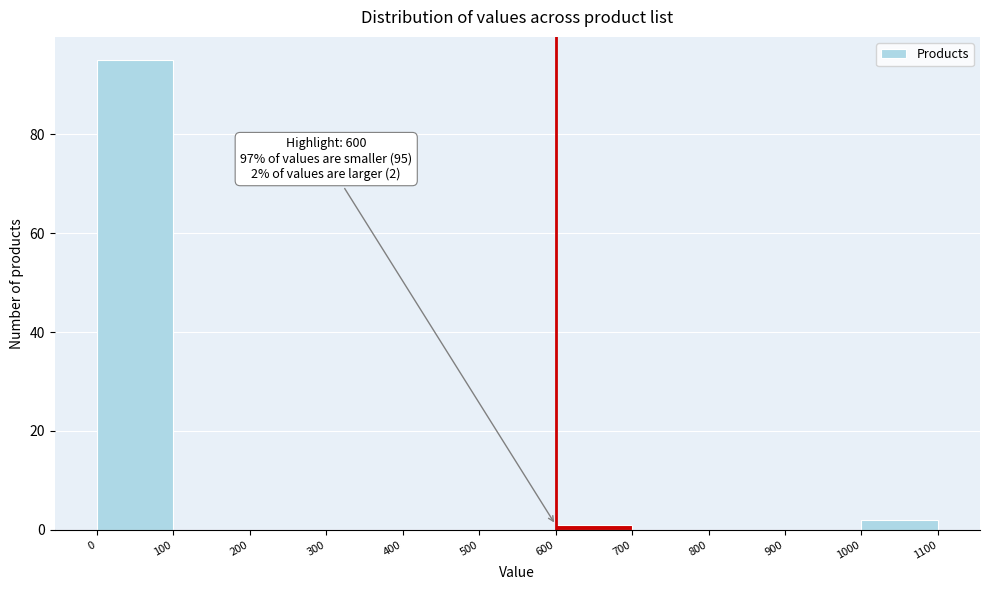

Over which range of the x-axis is the bar tallest?

0 to 100